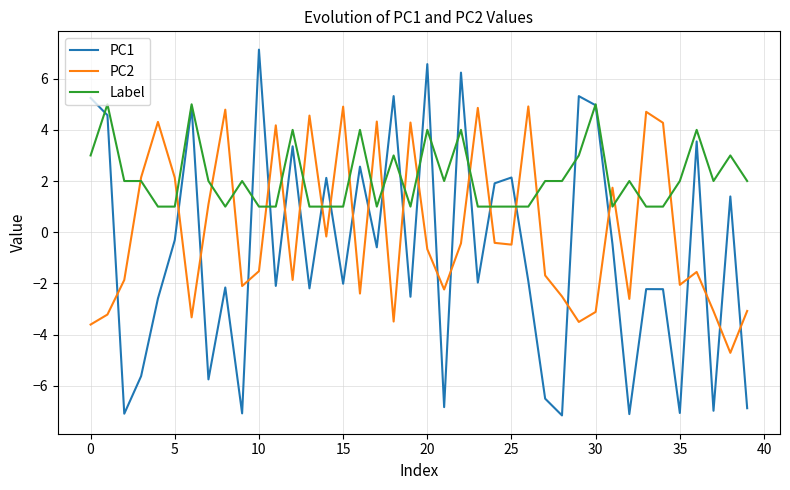

What is the lowest value of the PC2 series?

-4.7